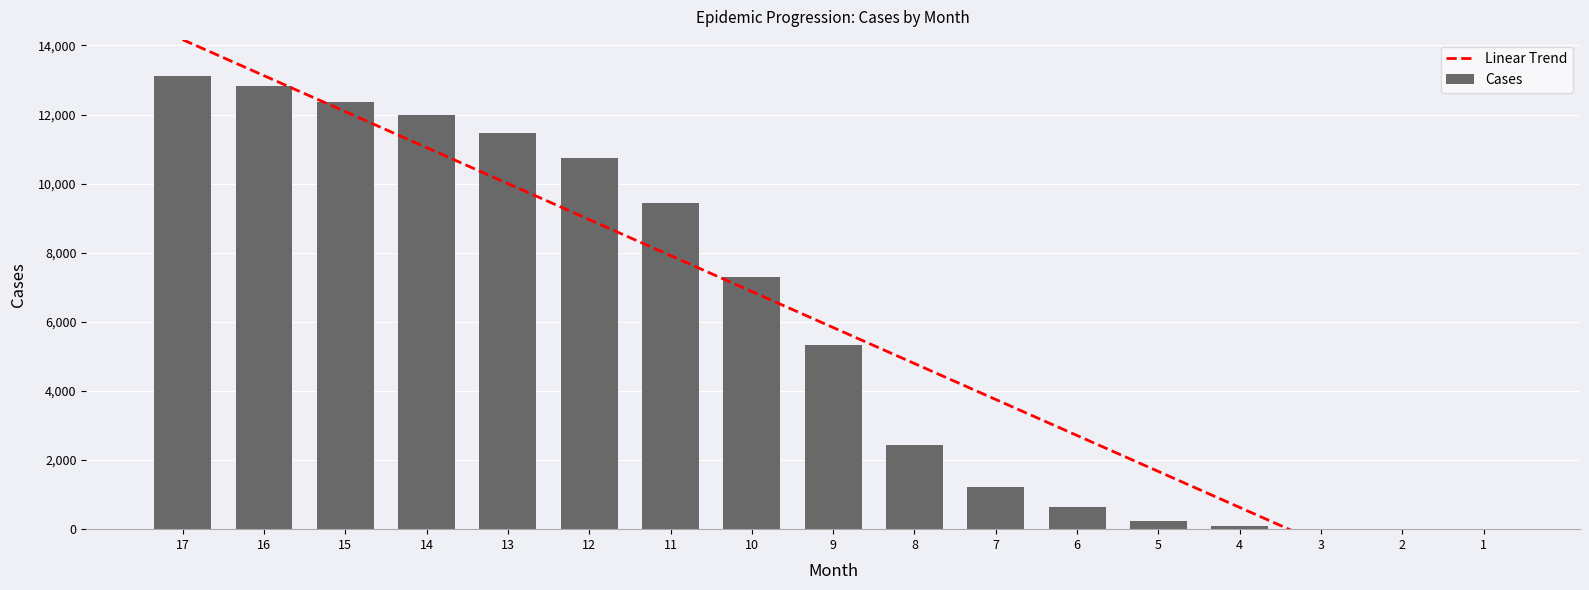

Is it true that Linear Trend equals 12085.3 at 15?

True